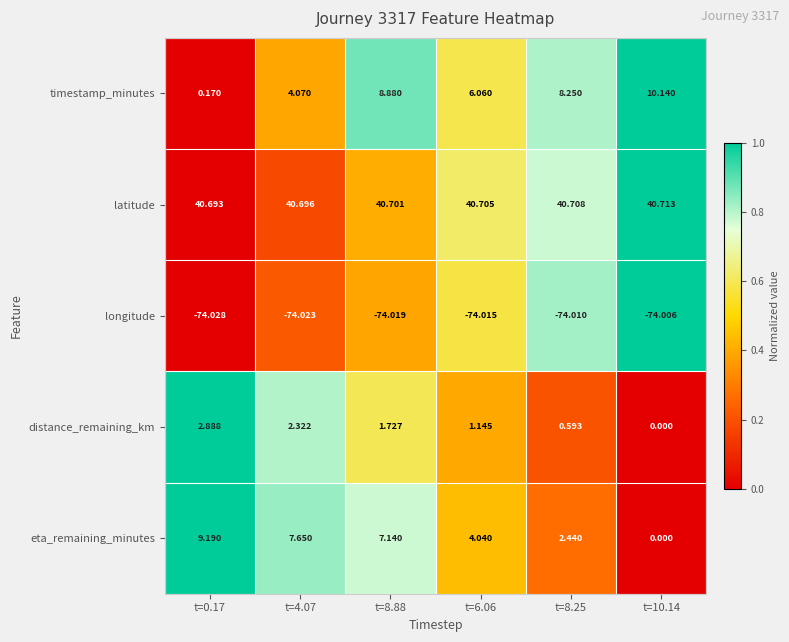

Which series has the largest total across all categories?

latitude